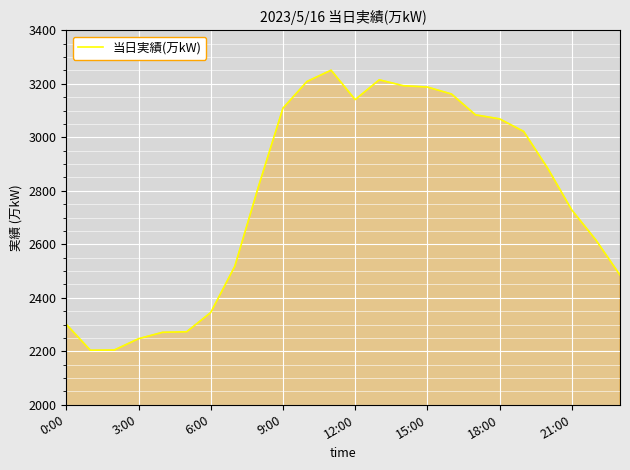

What is the difference between the maximum and minimum values?

1047